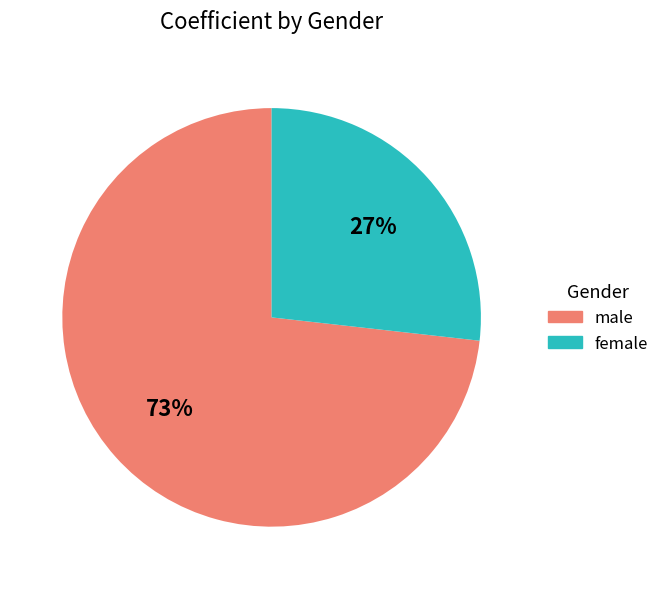

What is the smallest slice in the pie chart?

female